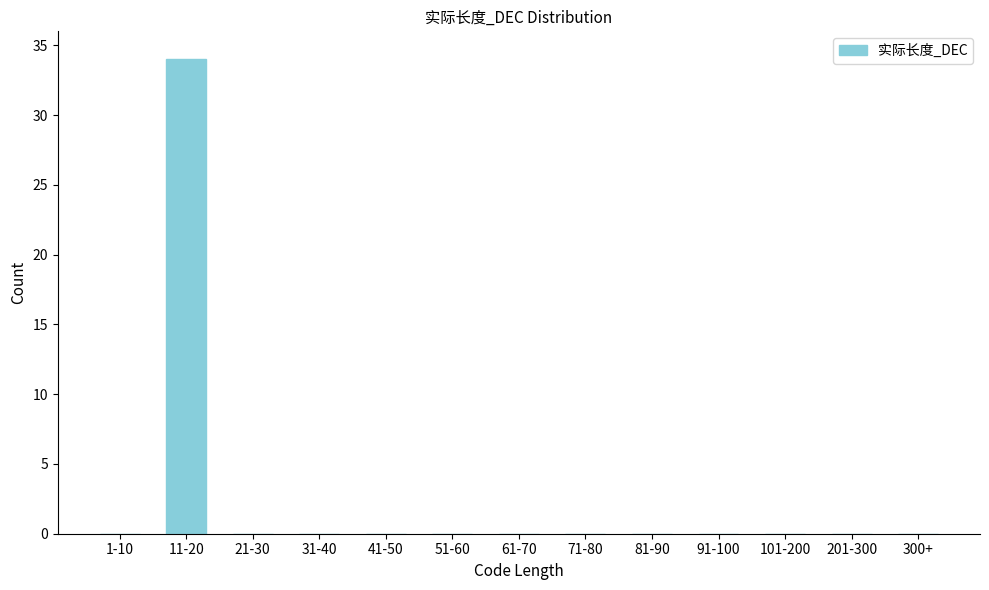

Reading right to left, extract all data points from this chart.

300+=0	201-300=0	101-200=0	91-100=0	81-90=0	71-80=0	61-70=0	51-60=0	41-50=0	31-40=0	21-30=0	11-20=34	1-10=0